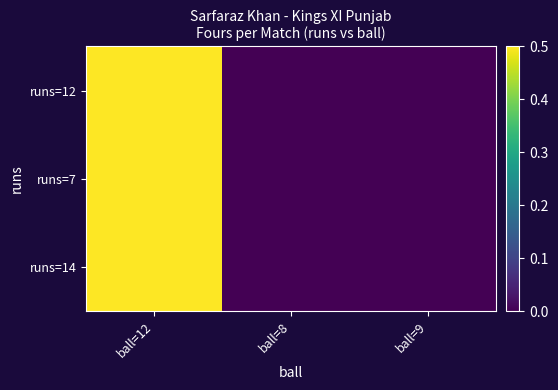

Which series changed the most between ball=12 and ball=8?

runs=12